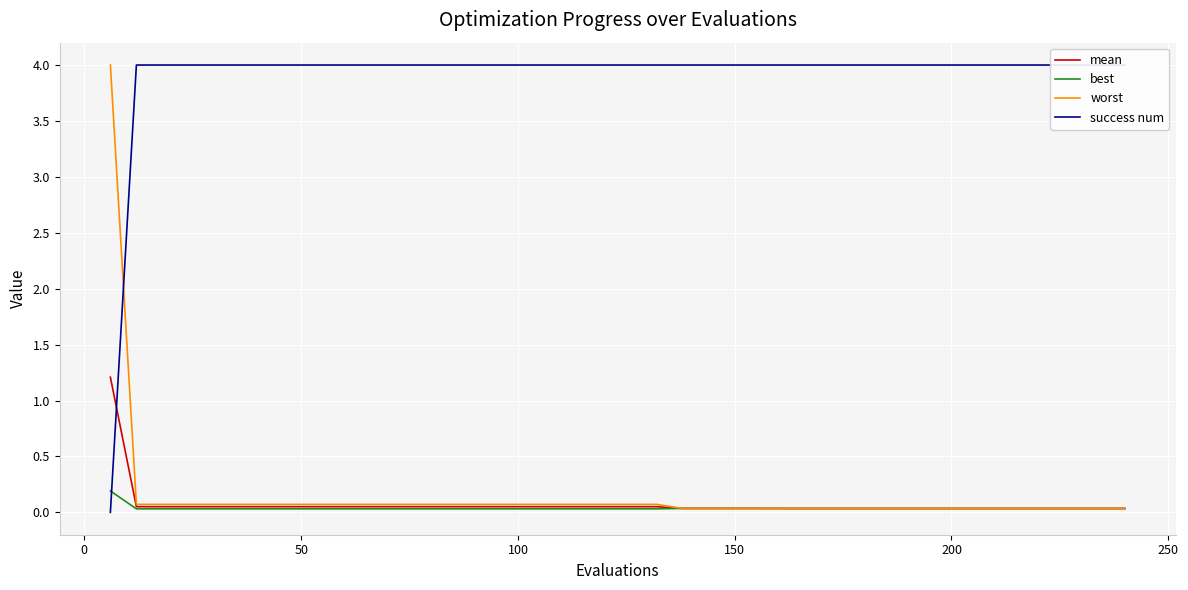

What is the maximum value for mean?

1.2